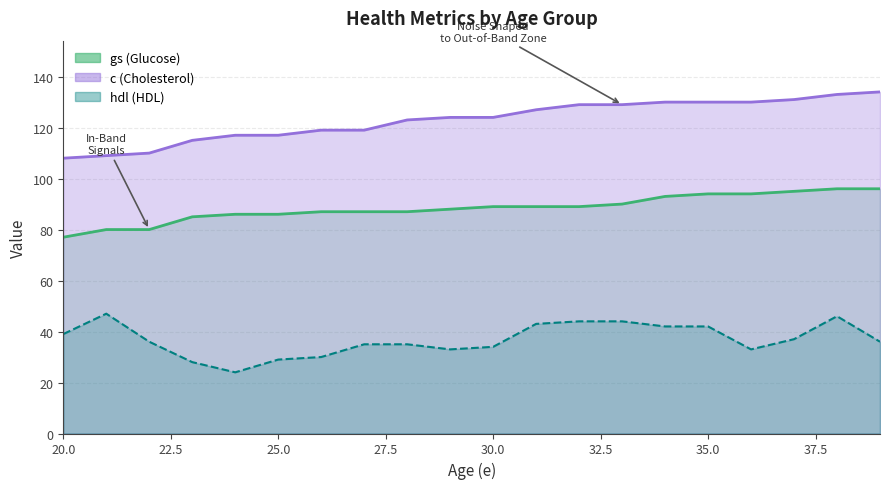

Which has a higher value, 21 or 32?

32